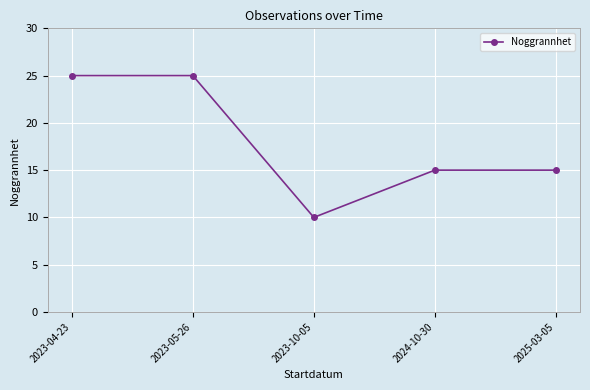

What is the label of the 2nd point from the right?

2024-10-30